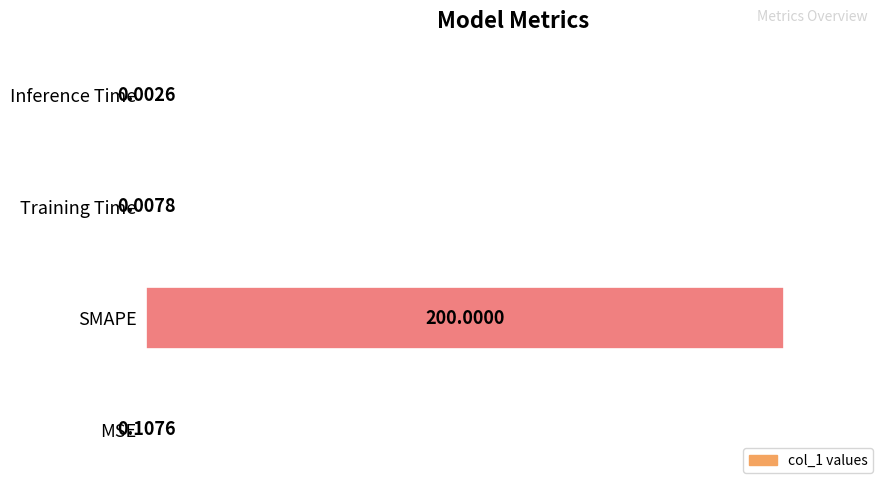

What is the sum of all values?

1.0